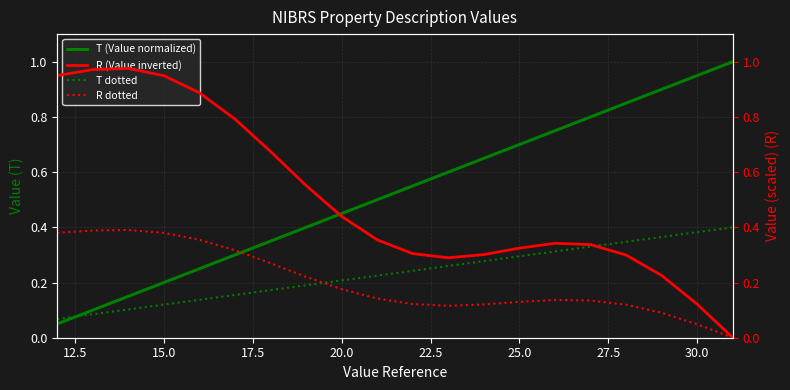

What is the maximum value for T (Value normalized)?

1.0